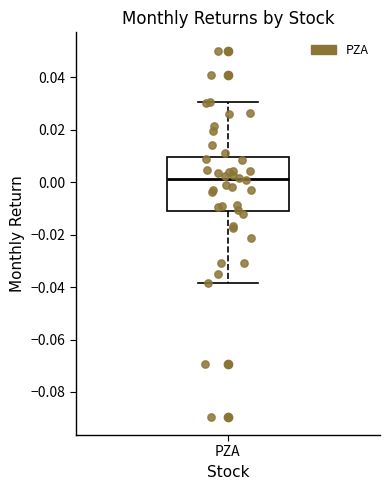

Read this box plot against the y-axis: the position of the median line, the range covered by the box, and the ends of both whiskers. The values are not printed on the chart, so give them approximately, as read against the axis.

median 0.002, box -0.010 to 0.010, whiskers -0.038 to 0.030